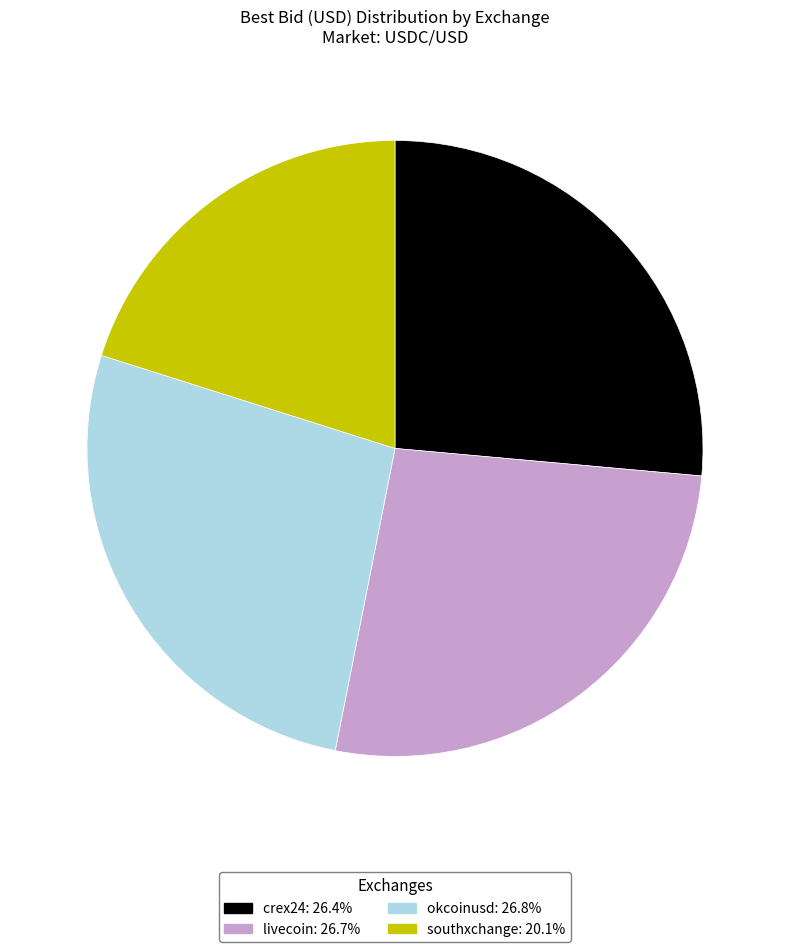

What is the smallest slice in the pie chart?

southxchange